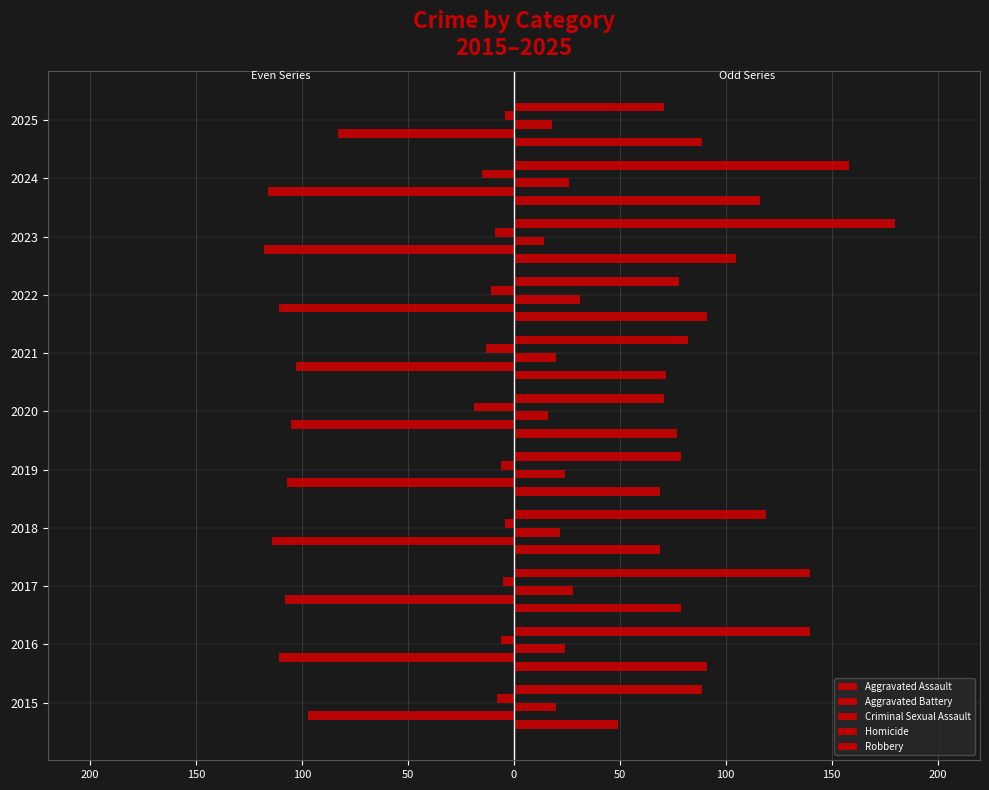

How many data points does each series have?

11